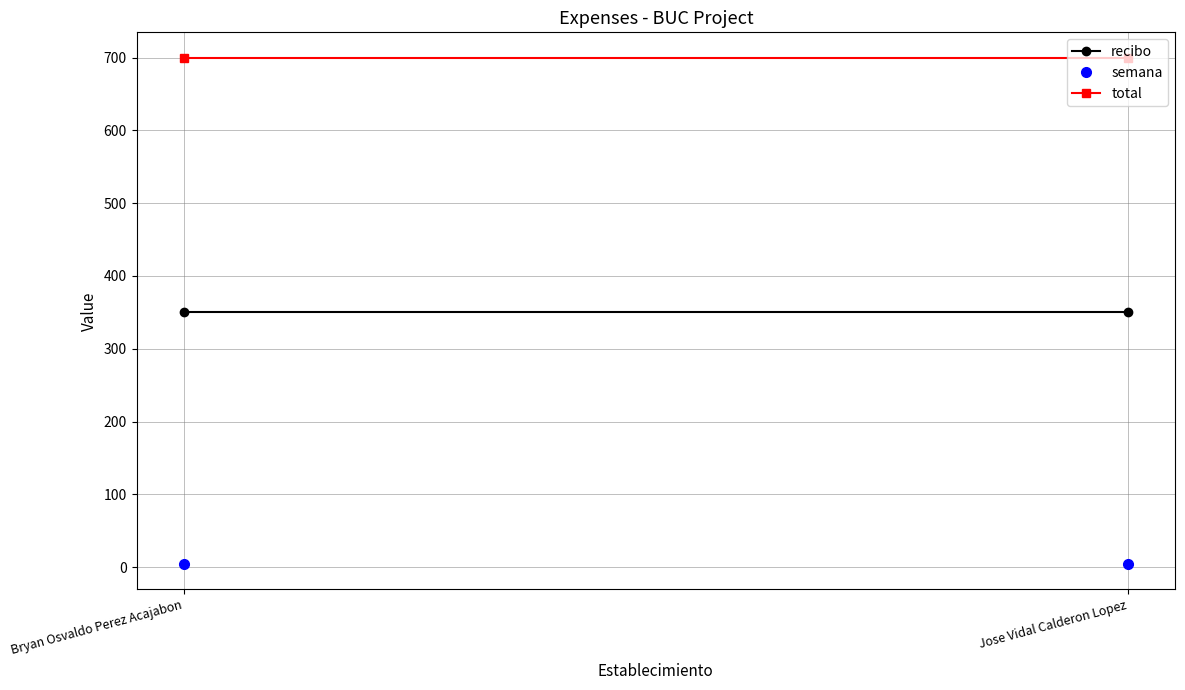

What is the sum of all recibo values?

700